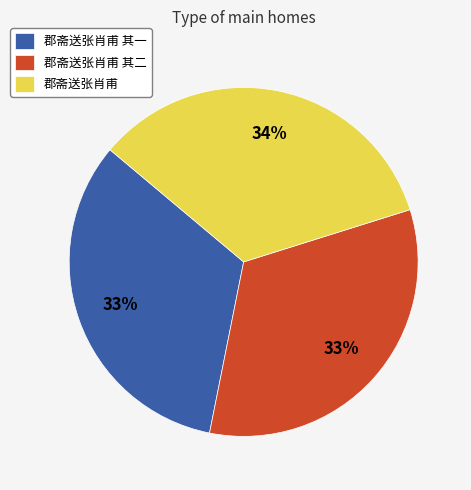

Between 郡斋送张肖甫 and 郡斋送张肖甫 其一, which is larger?

郡斋送张肖甫